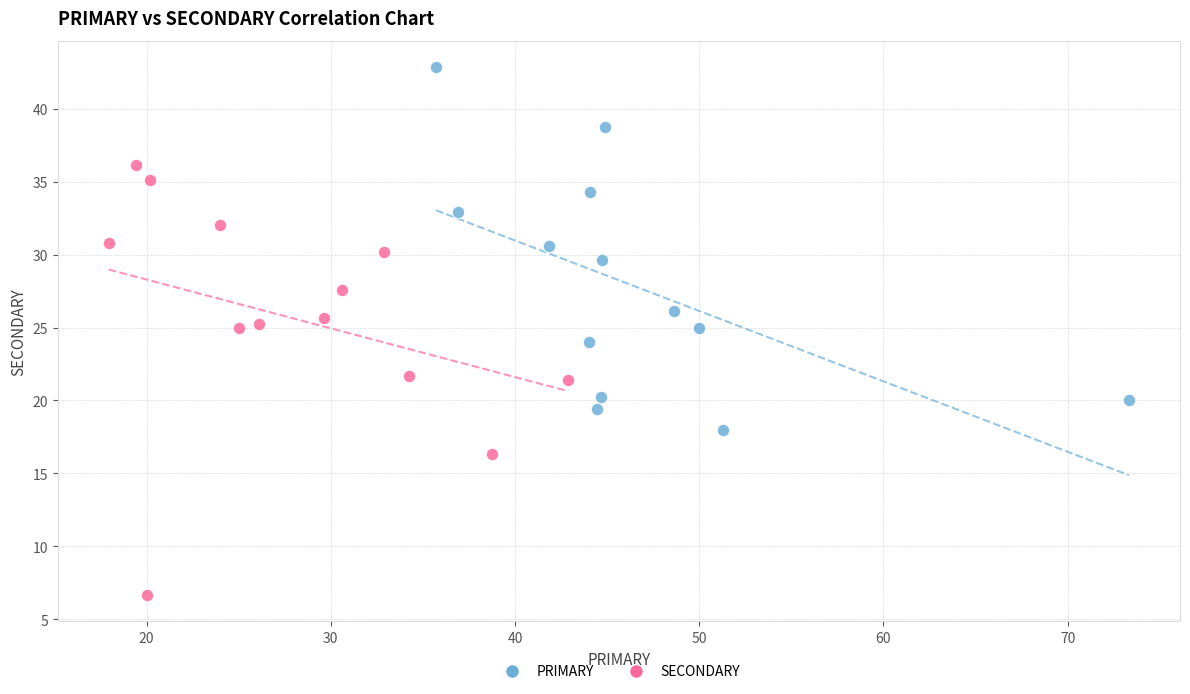

Which series has the largest Y range (max minus min)?

SECONDARY